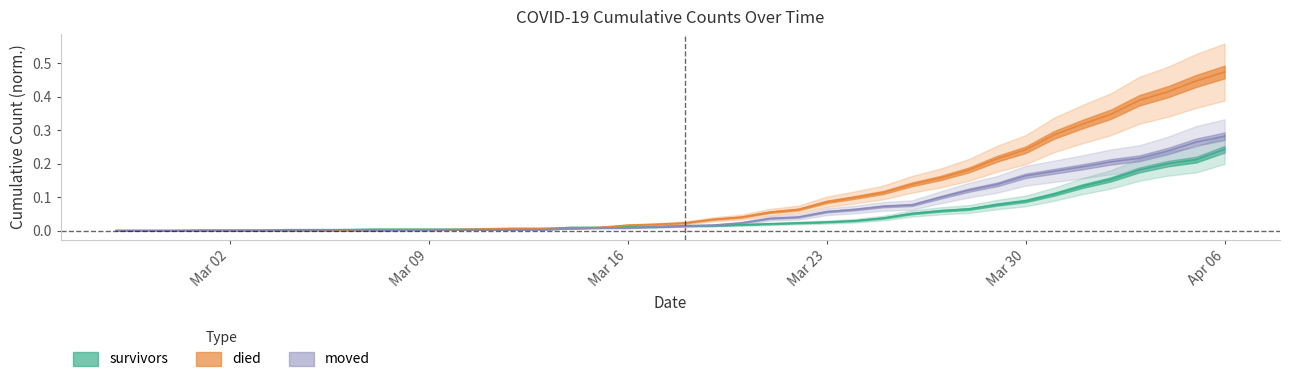

What is the label of the 25th point from the right?

2020-03-13